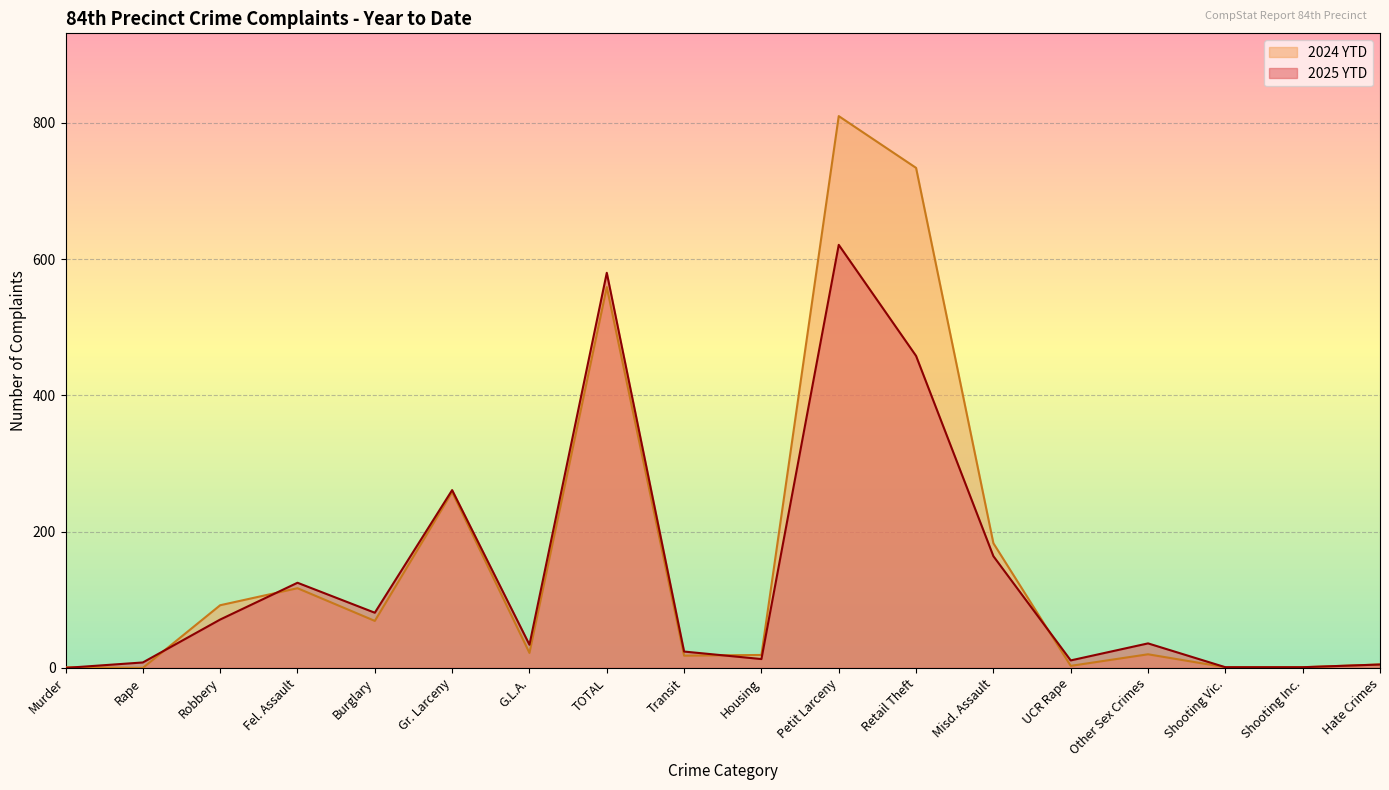

In 2024 YTD, how many points are higher than both neighbors (excluding endpoints)?

5